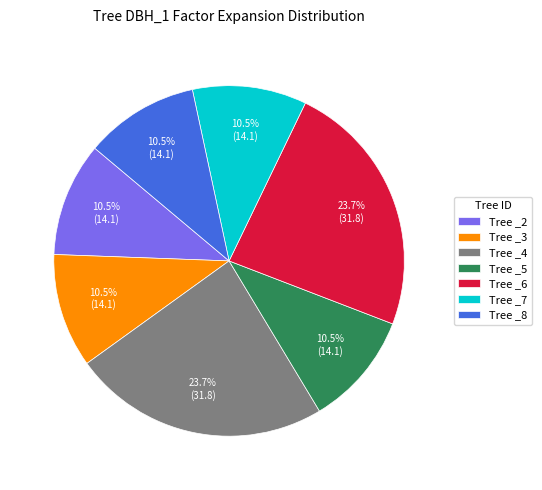

Between Tree _4 and Tree _3, which is larger?

Tree _4